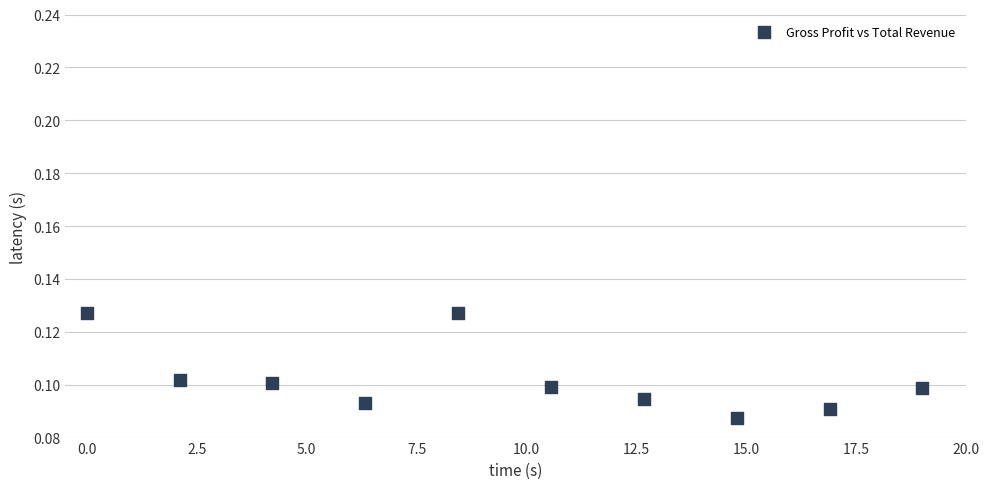

What is the range of X values (max minus min)?

19.0